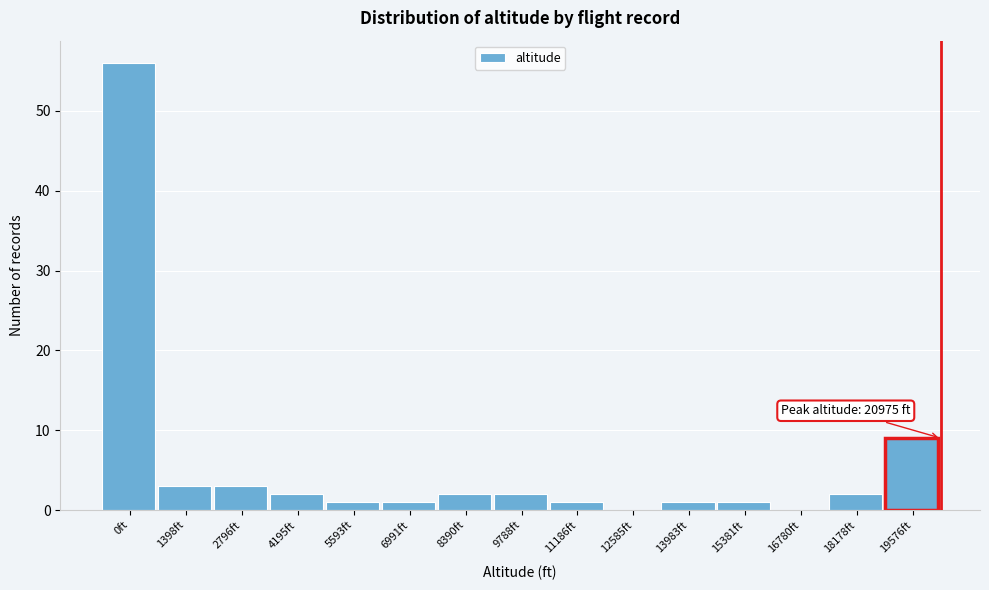

Reading right to left, what are all the values shown in this chart?

19576ft=9	18178ft=2	16780ft=0	15381ft=1	13983ft=1	12585ft=0	11186ft=1	9788ft=2	8390ft=2	6991ft=1	5593ft=1	4195ft=2	2796ft=3	1398ft=3	0ft=56